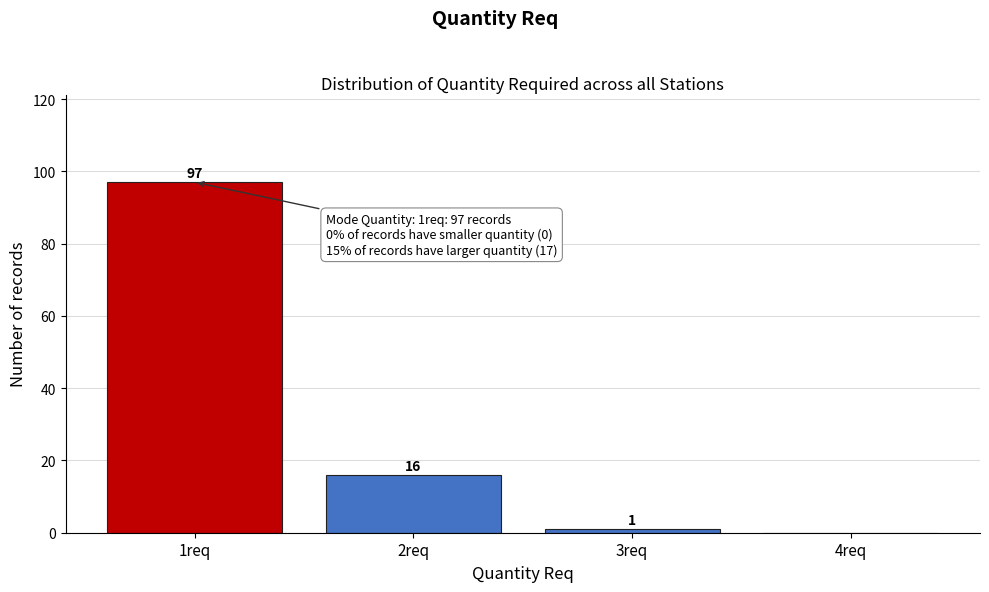

Which range on the x-axis has the tallest bar?

0.5 to 1.5